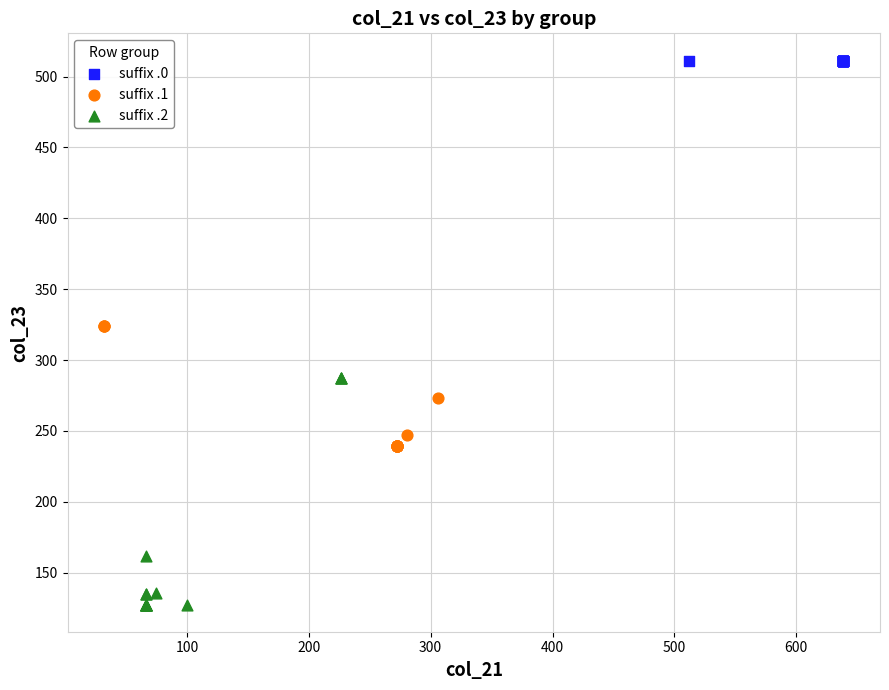

Which series reaches the minimum Y coordinate?

suffix .2